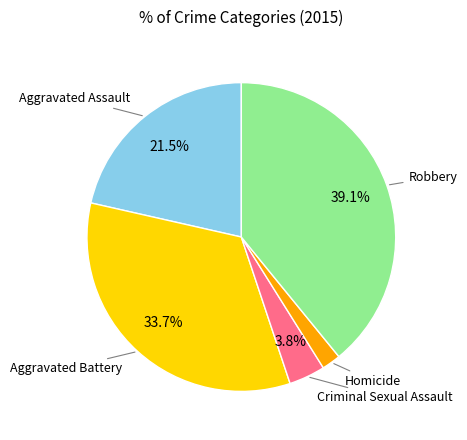

Is there a majority slice in this chart?

No